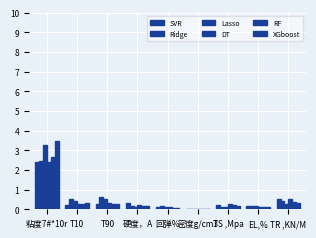

Reading left to right, list all the values displayed in this chart.

SVR: 2.4	0.2	0.3	0.3	0.1	0.0	0.2	0.2	0.5
Ridge: 2.5	0.5	0.6	0.2	0.2	0.0	0.1	0.2	0.4
Lasso: 3.3	0.4	0.5	0.1	0.1	0.0	0.1	0.2	0.3
DT: 2.4	0.3	0.3	0.2	0.1	0.0	0.3	0.1	0.5
RF: 2.7	0.2	0.3	0.2	0.1	0.0	0.2	0.1	0.4
XGboost: 3.5	0.3	0.3	0.2	0.1	0.0	0.2	0.1	0.3